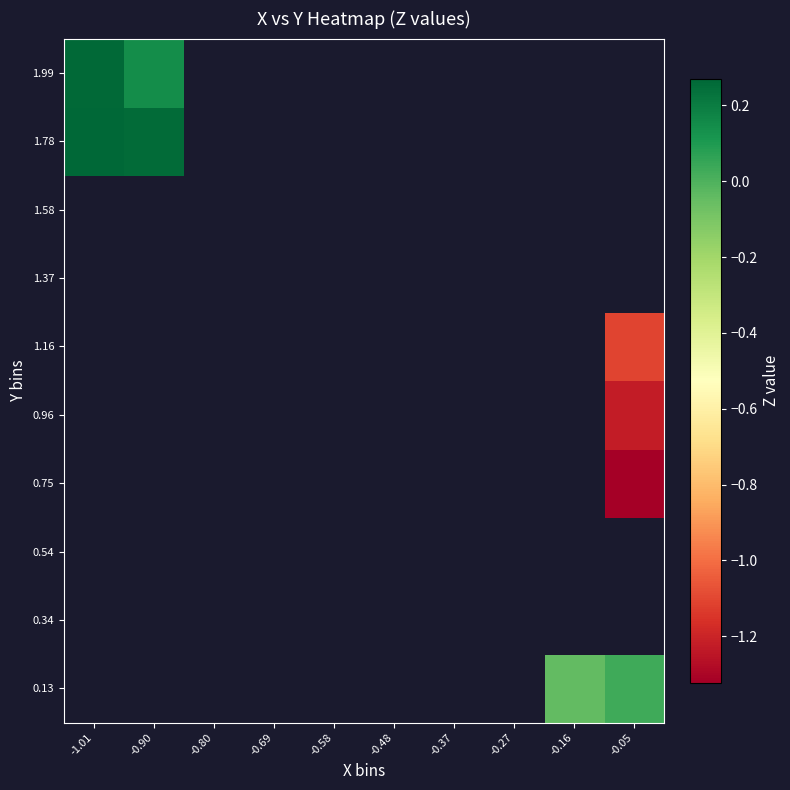

At -0.16, list the series in order from smallest to largest.

0.13, 0.34, 0.54, 0.75, 0.96, 1.16, 1.37, 1.58, 1.78, 1.99